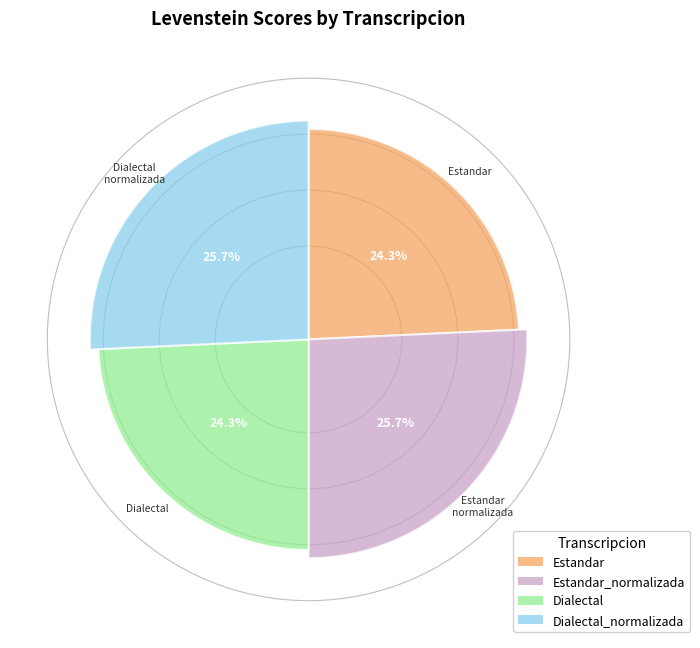

What portion of the pie excludes Estandar?

75.7%